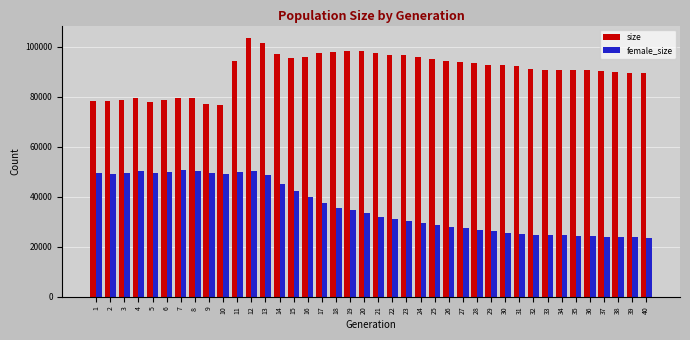

Which series has the largest total across all categories?

size